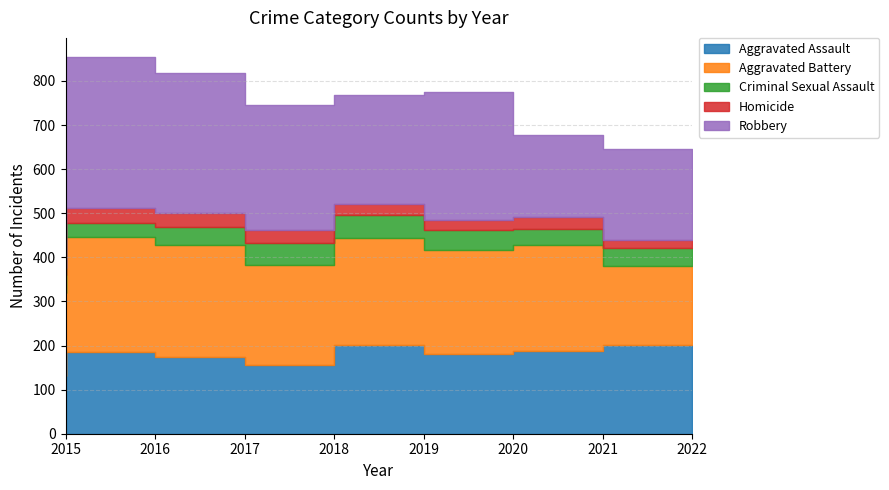

What is the greatest value displayed?

343